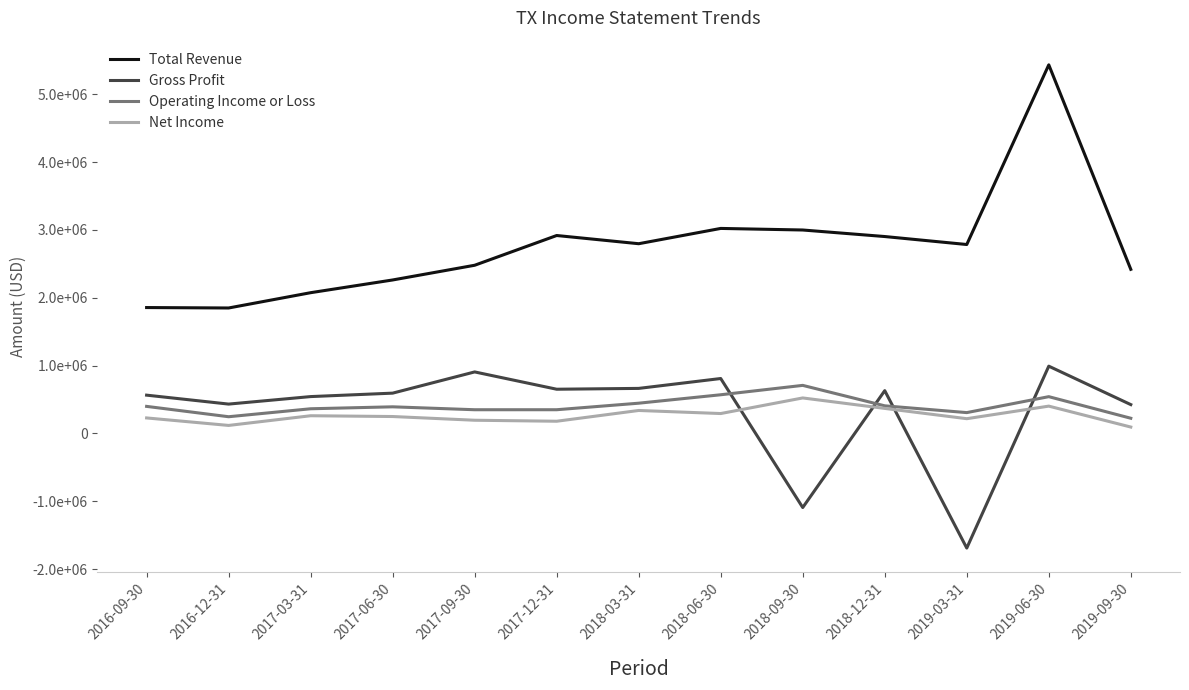

What is the average value of the Total Revenue series?

2753931